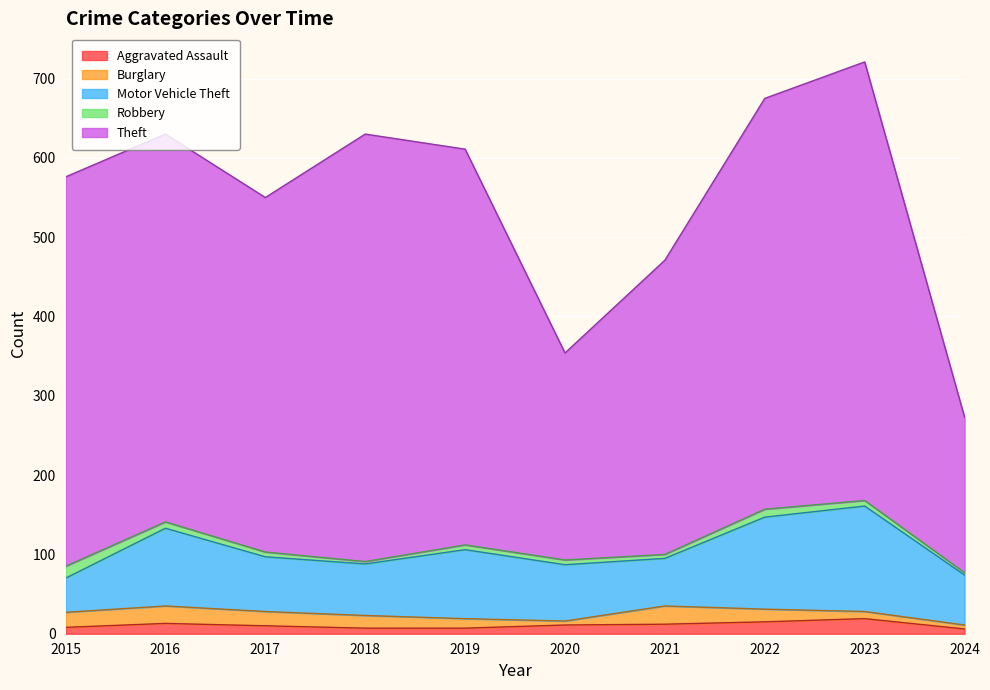

At which category is the sum across all series the highest?

2023